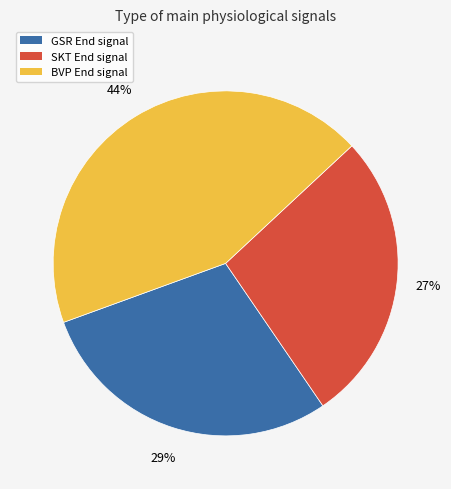

Is there any slice that represents more than half of the pie?

No